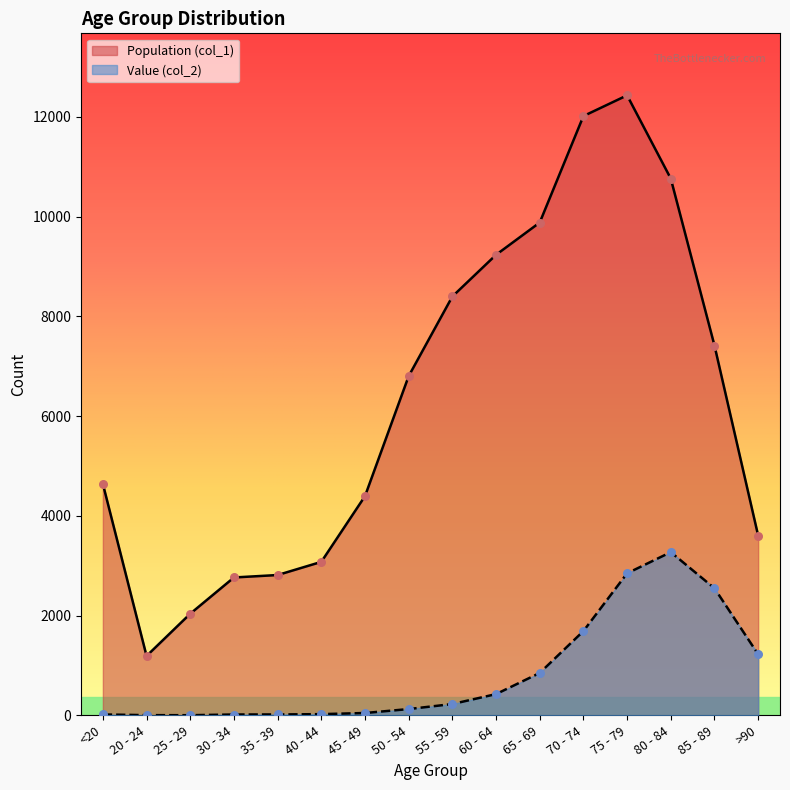

At how many categories does at least one series exceed 11956?

2